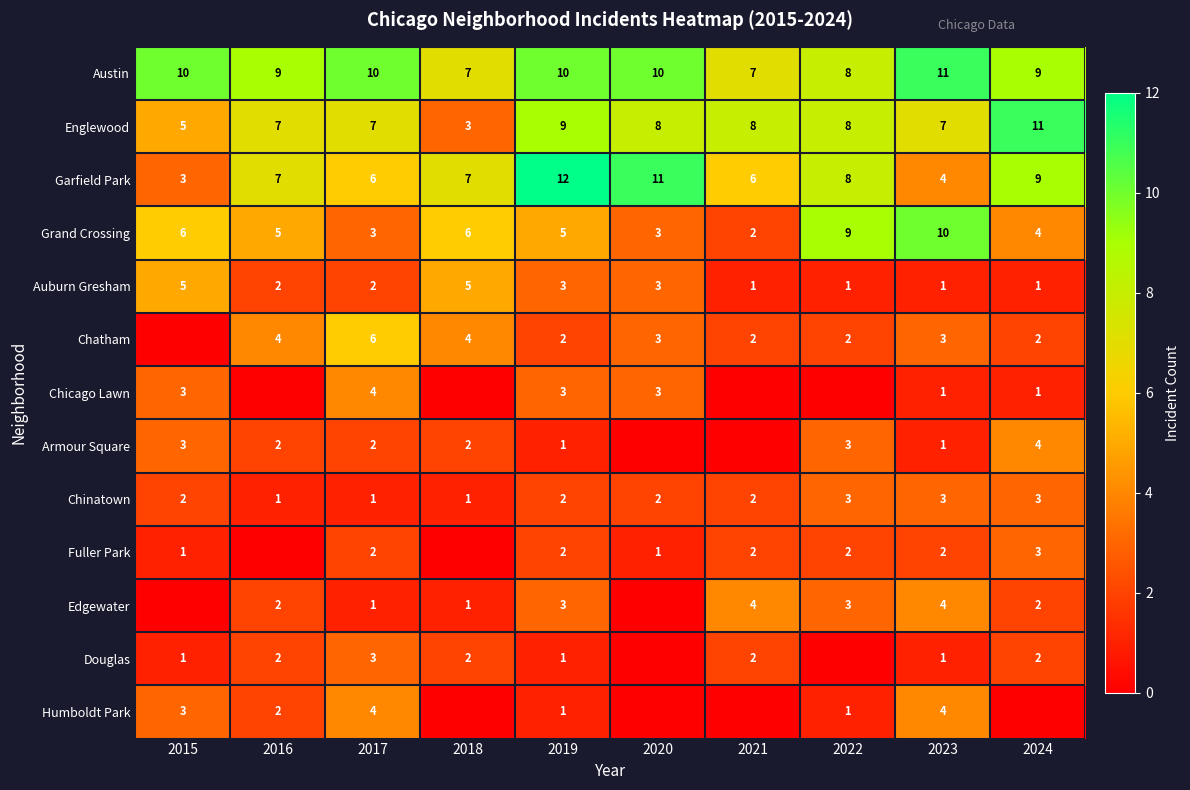

At which category is the sum across all series the highest?

2019